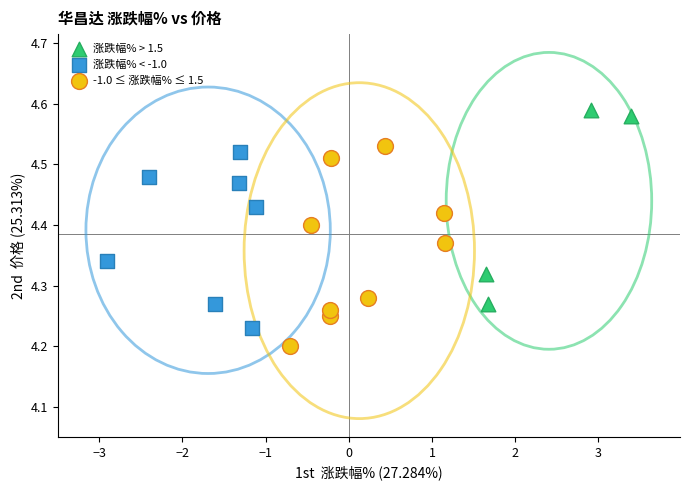

Which series contains the lowest Y value?

-1.0 ≤ 涨跌幅% ≤ 1.5